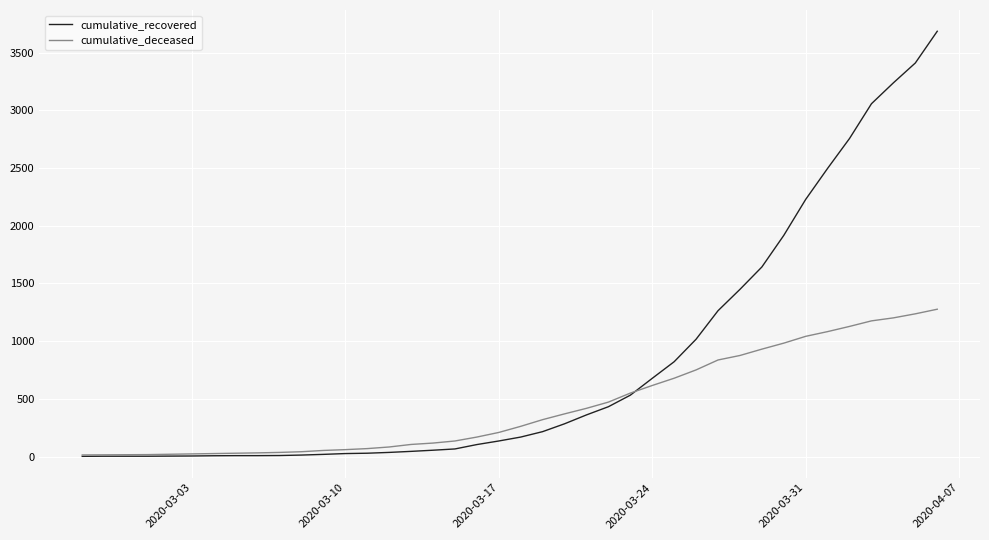

Rank the series by their maximum value, from lowest to highest.

cumulative_deceased, cumulative_recovered